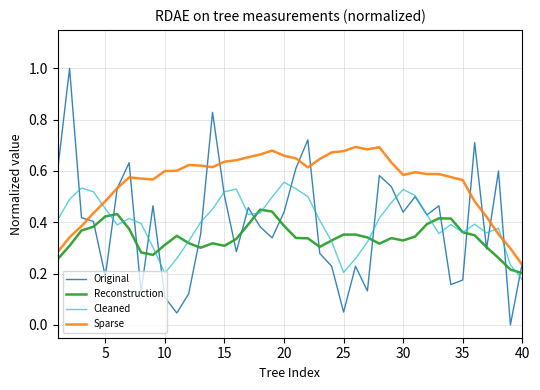

Which series has the largest total across all categories?

Sparse